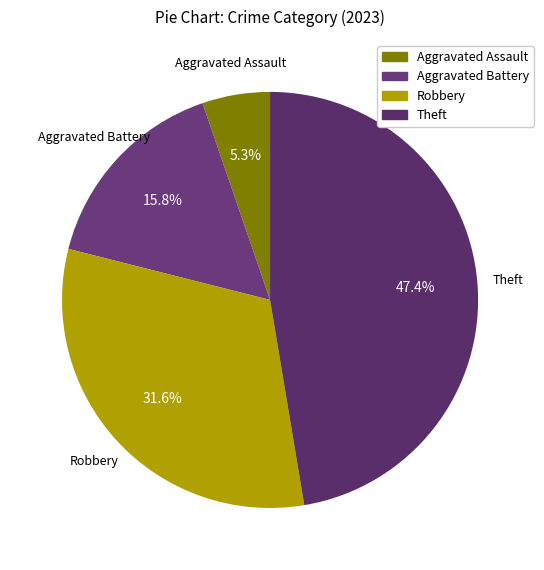

Between Aggravated Assault and Aggravated Battery, which is larger?

Aggravated Battery